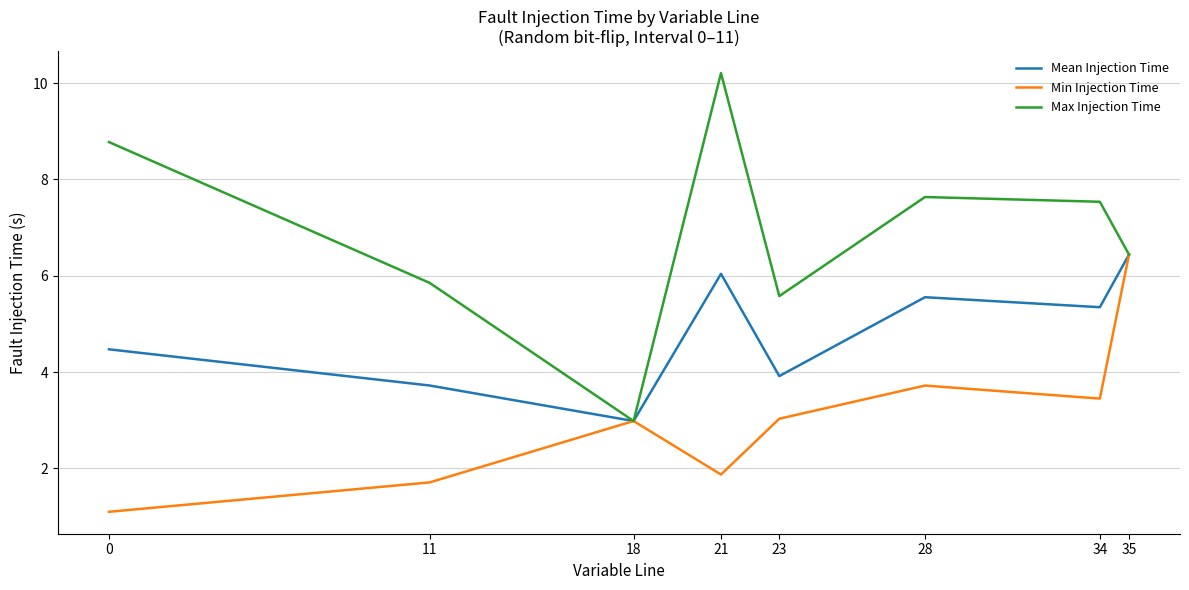

What is the spread (max minus min) of values at 23?

2.5